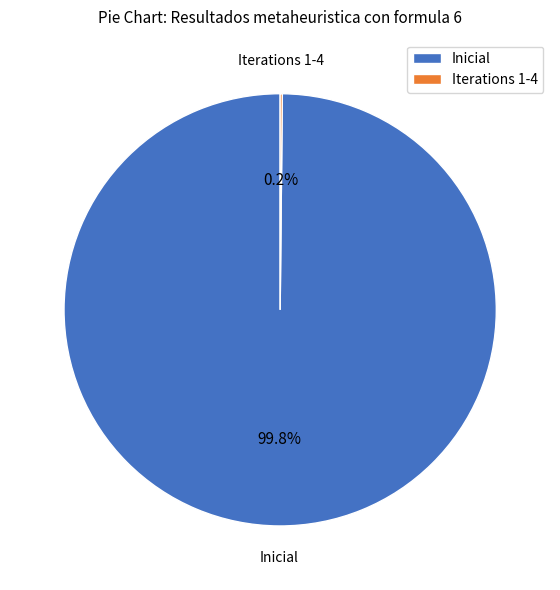

Which slice is the largest?

Inicial